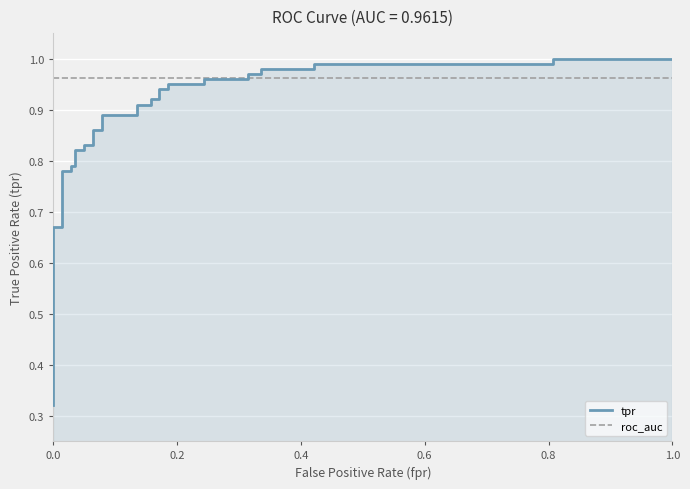

How many intersections are there between roc_auc and tpr?

1